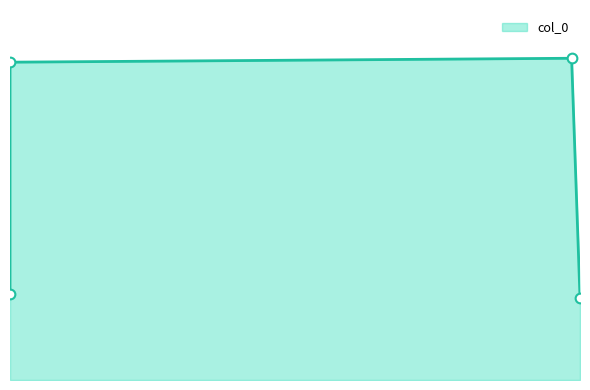

What is the value of the 1st point from the left?

0.2